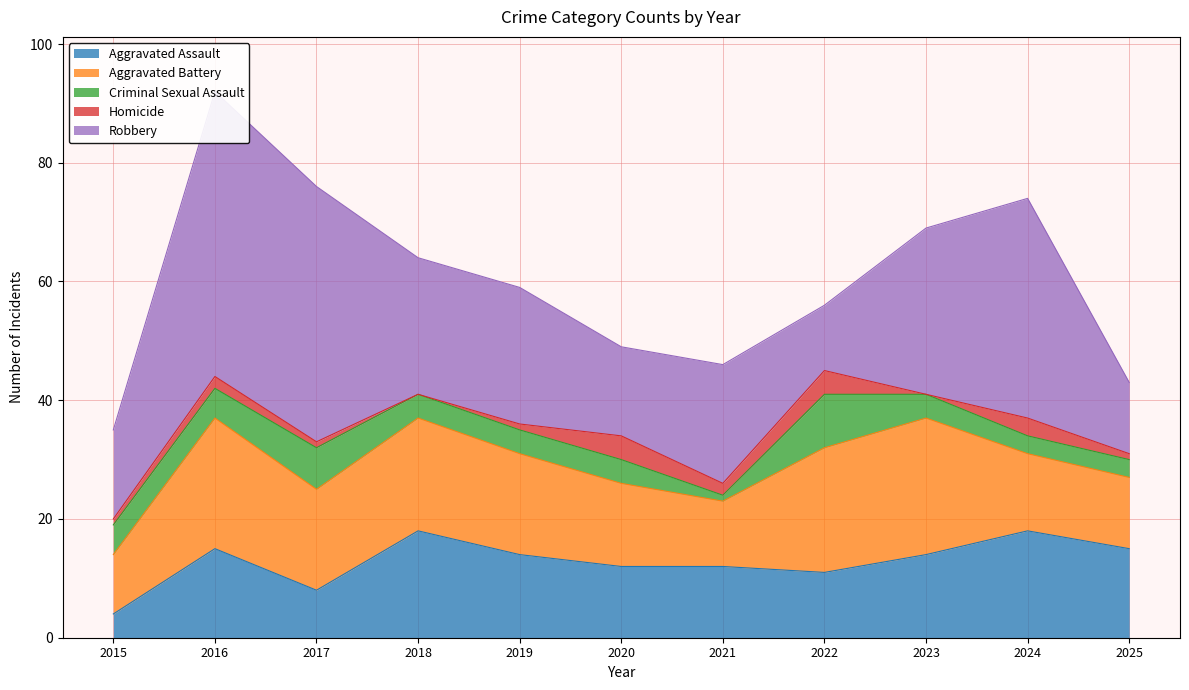

At how many categories does at least one series exceed 47?

1